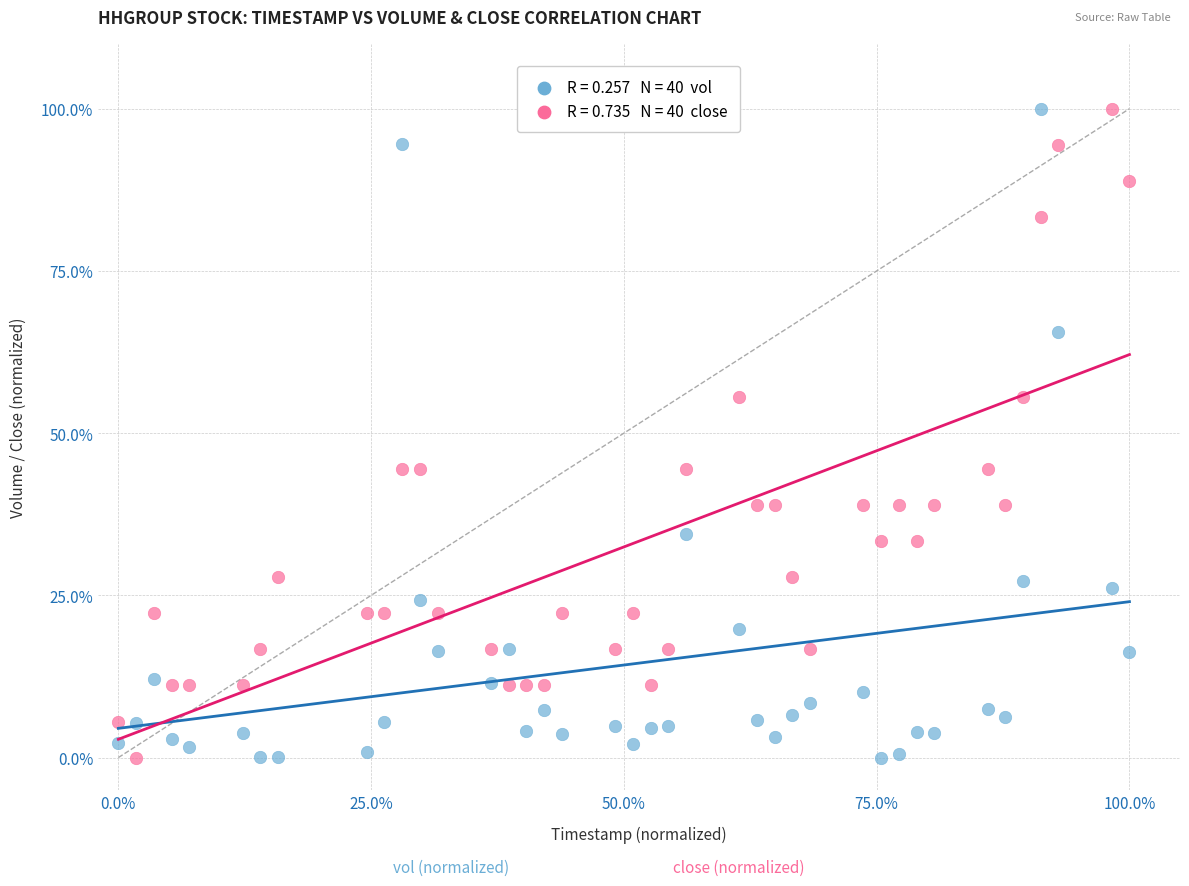

Across all data points, what is the range of Y values (max minus min)?

100.0